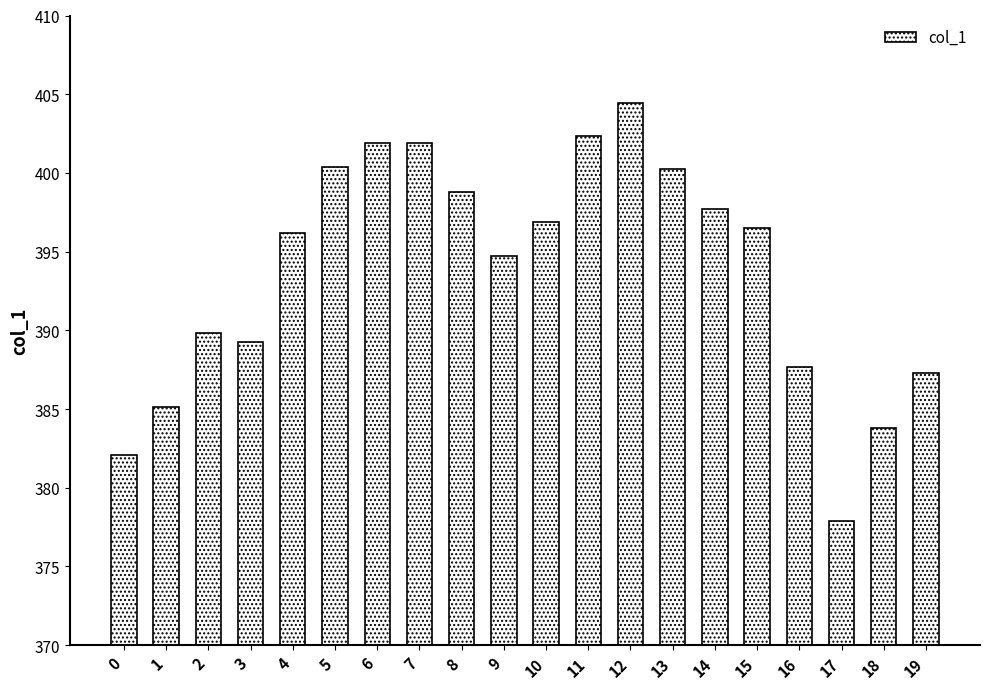

Is it true that the value at 2 is 599.2?

False